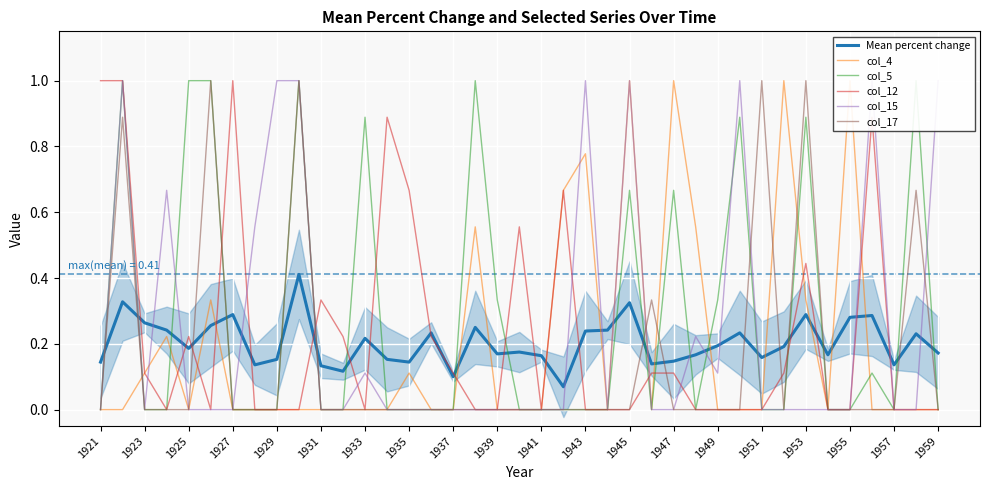

After their last crossing, which series has the higher values: Mean percent change or col_17?

Mean percent change